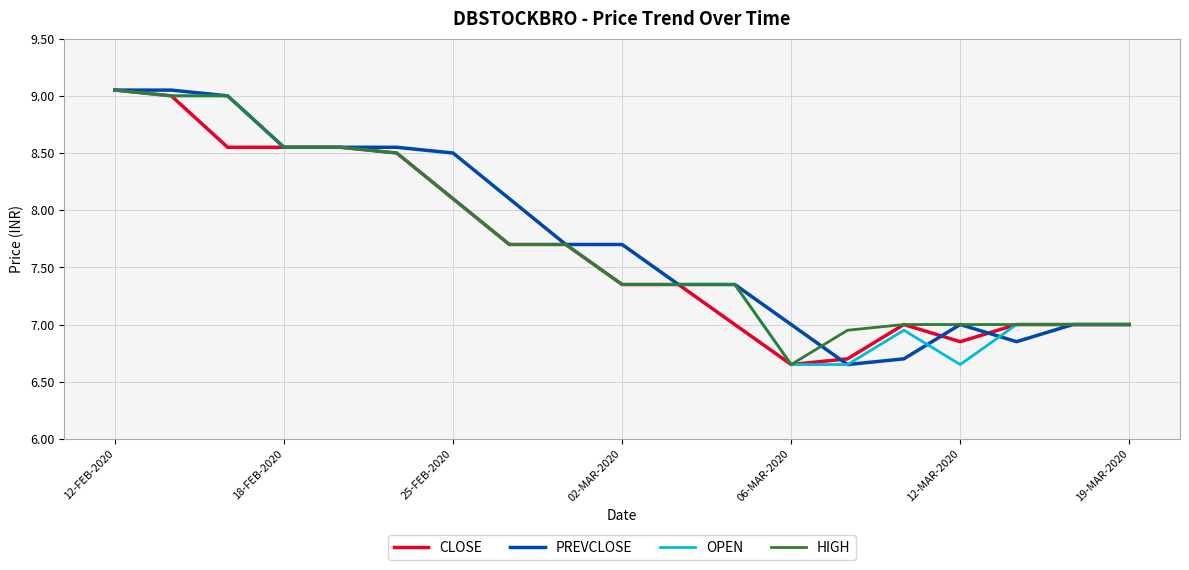

Reading left to right, transcribe all the data shown in this chart.

CLOSE: 9.1	9.0	8.6	8.6	8.6	8.5	8.1	7.7	7.7	7.3	7.3	7.0	6.7	6.7	7.0	6.8	7.0	7.0	7.0
PREVCLOSE: 9.1	9.1	9.0	8.6	8.6	8.6	8.5	8.1	7.7	7.7	7.3	7.3	7.0	6.7	6.7	7.0	6.8	7.0	7.0
OPEN: 9.1	9.0	9.0	8.6	8.6	8.5	8.1	7.7	7.7	7.3	7.3	7.3	6.7	6.7	7.0	6.7	7.0	7.0	7.0
HIGH: 9.1	9.0	9.0	8.6	8.6	8.5	8.1	7.7	7.7	7.3	7.3	7.3	6.7	7.0	7.0	7.0	7.0	7.0	7.0